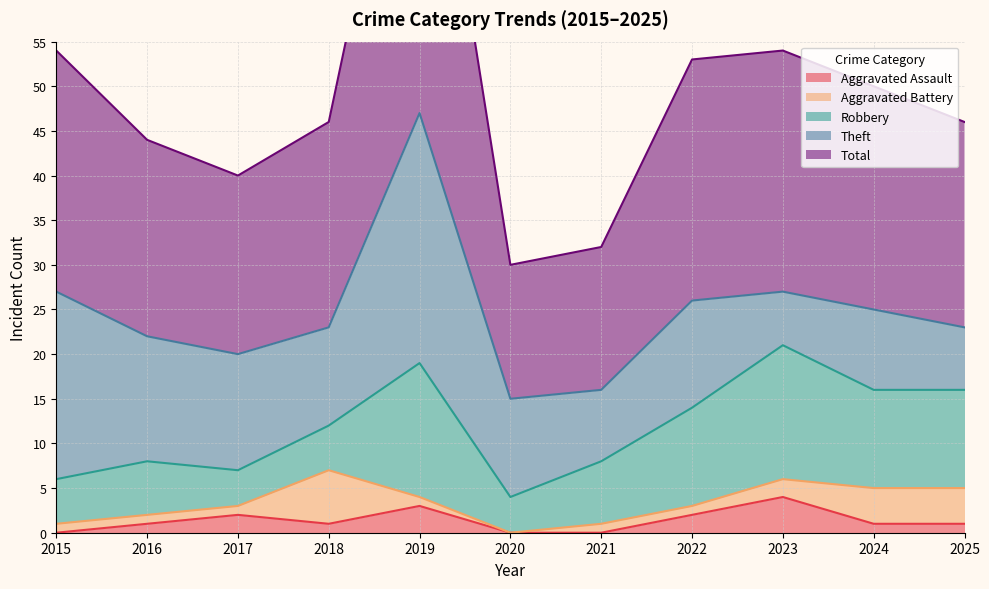

In Aggravated Battery, how many points are lower than both neighbors (excluding endpoints)?

1